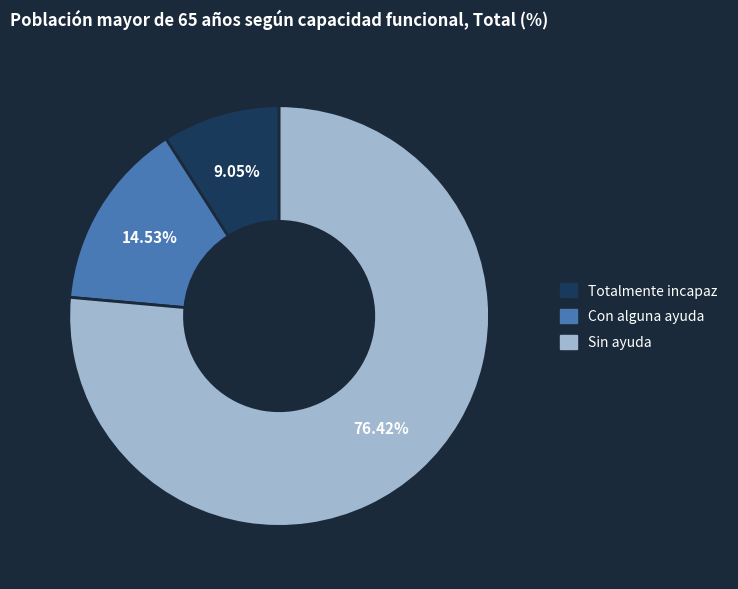

Which category accounts for the majority?

Sin ayuda